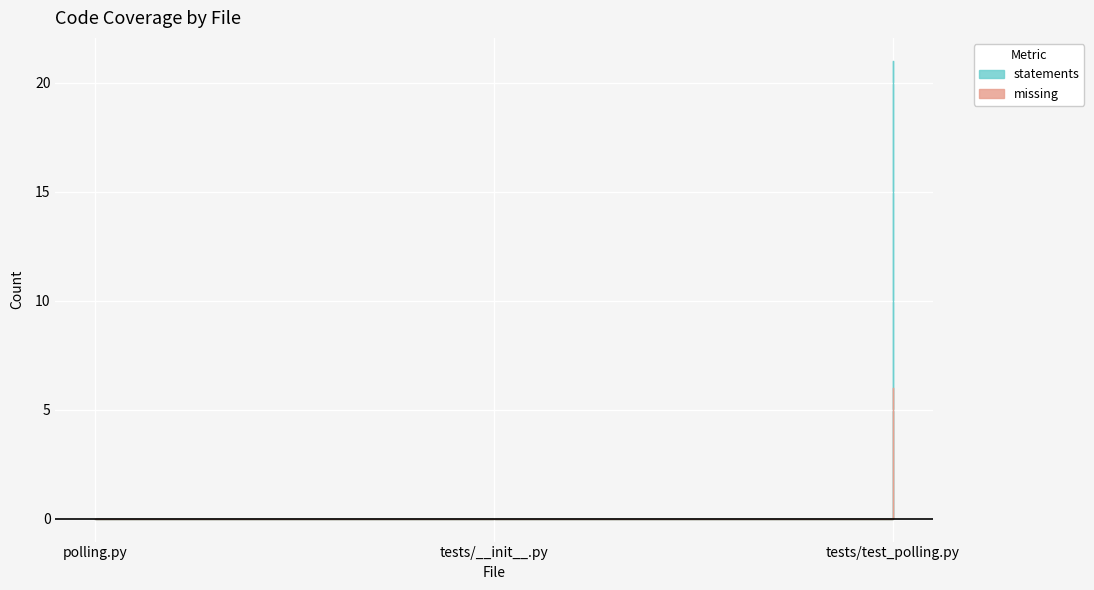

What is the label of the 1st point from the right?

tests/test_polling.py